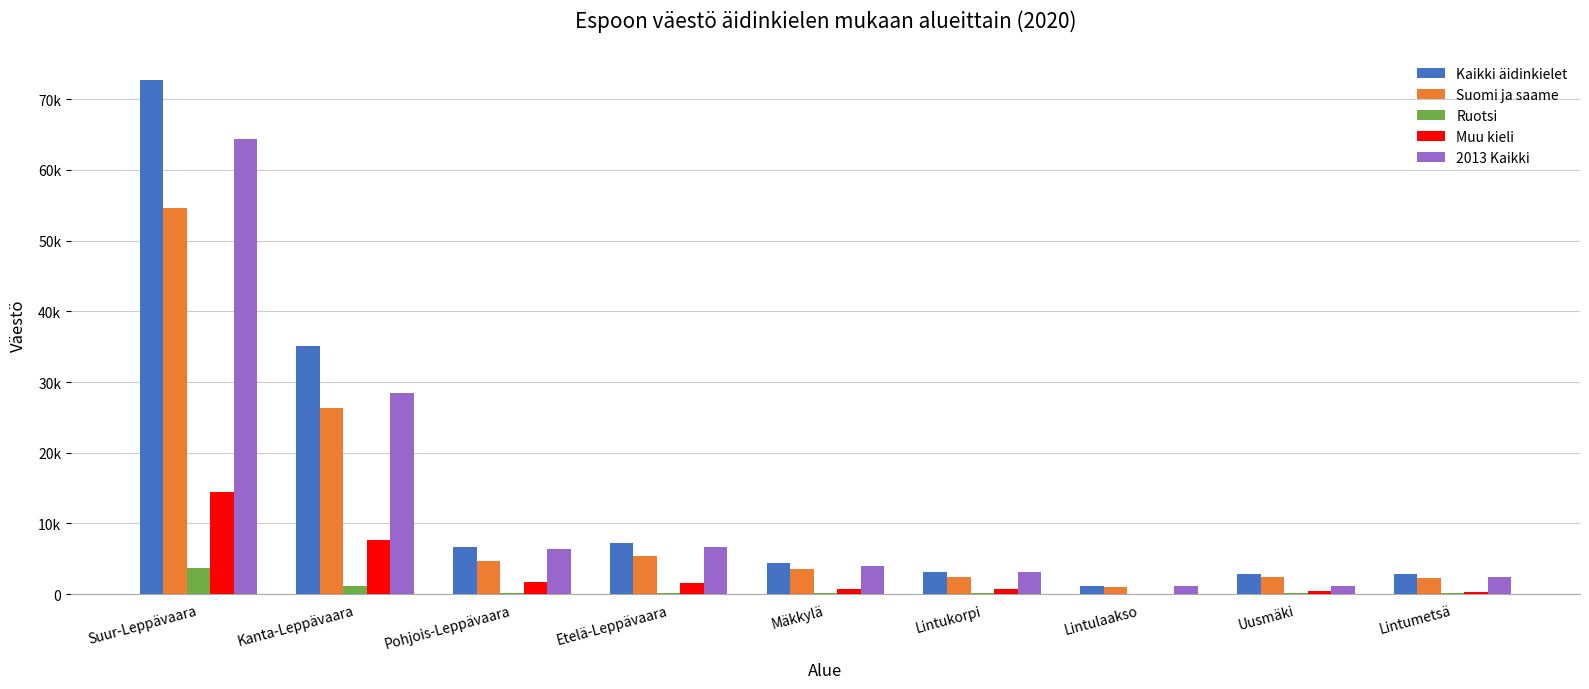

Rank the series by their maximum value, from highest to lowest.

Kaikki äidinkielet, 2013 Kaikki, Suomi ja saame, Muu kieli, Ruotsi